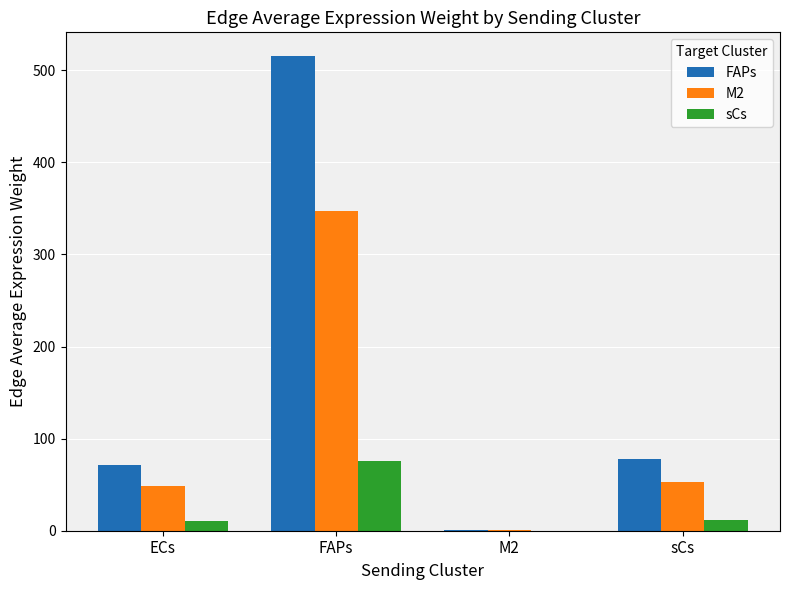

What is the sum of all FAPs values?

665.7